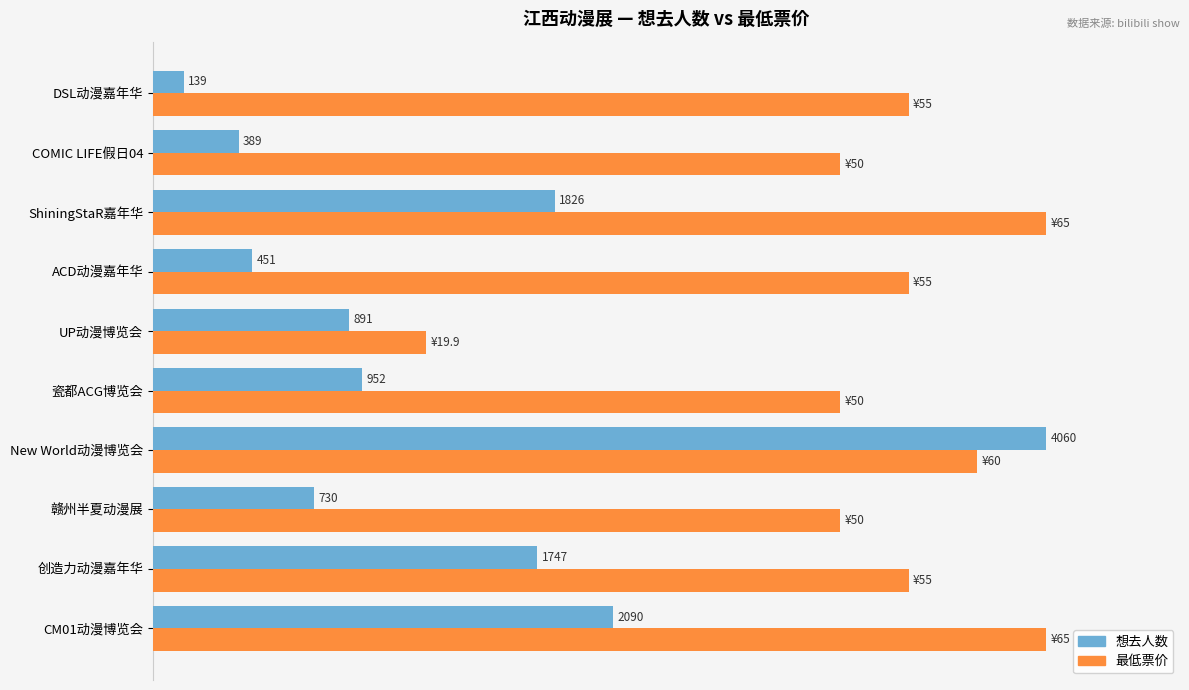

Rank the series by their maximum value, from highest to lowest.

想去人数, 最低票价